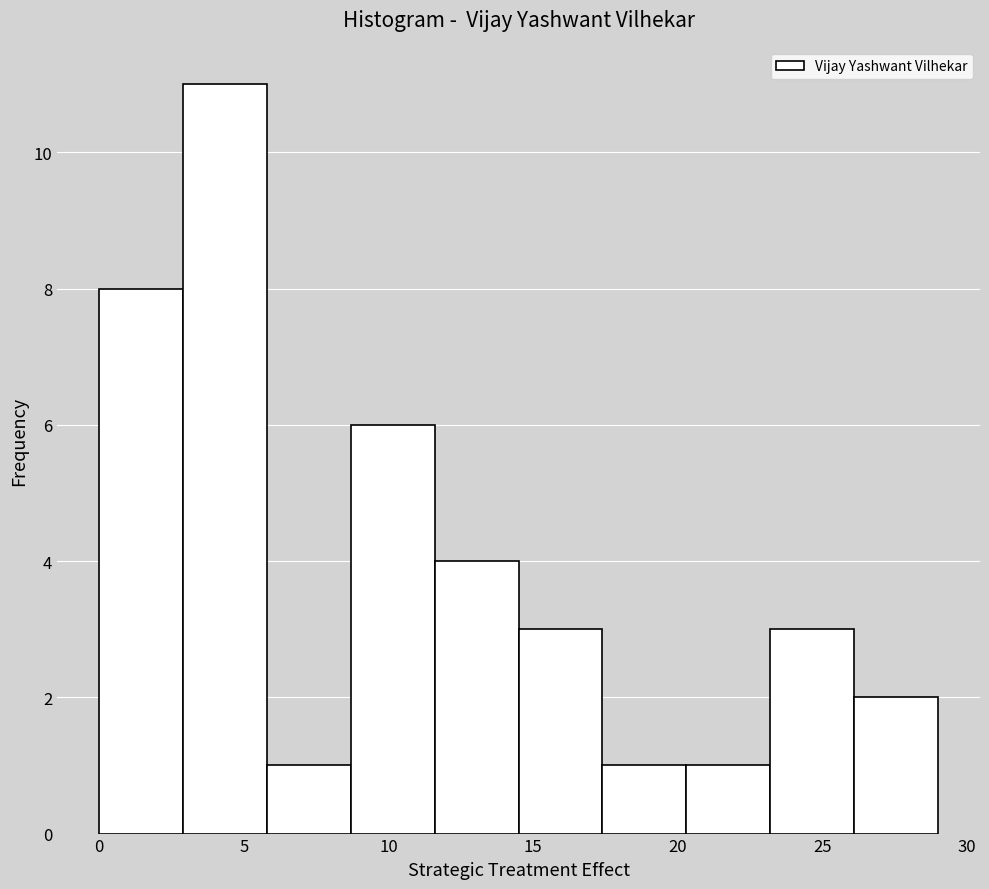

Reading left to right, transcribe this chart: for each bar, give the range it covers on the x-axis and its height. Neither the bar edges nor the heights are printed on the chart, so give them approximately, as read against the axes.

0.0 to 2.9: 8
2.9 to 5.8: 11
5.8 to 8.7: 1
8.7 to 11.6: 6
11.6 to 14.5: 4
14.5 to 17.4: 3
17.4 to 20.3: 1
20.3 to 23.2: 1
23.2 to 26.1: 3
26.1 to 29.0: 2